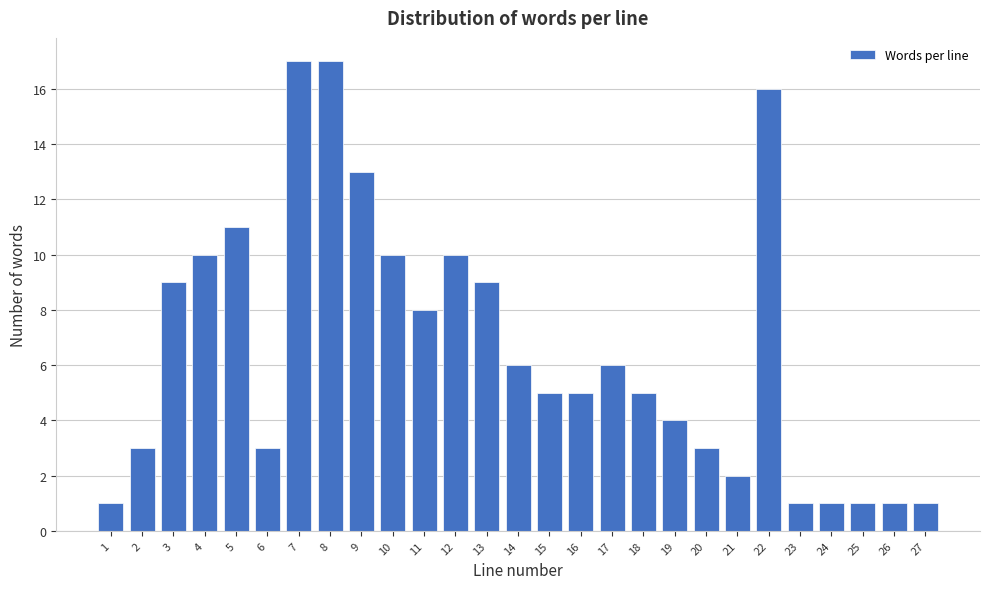

Reading left to right, extract all data points from this chart.

1=1	2=3	3=9	4=10	5=11	6=3	7=17	8=17	9=13	10=10	11=8	12=10	13=9	14=6	15=5	16=5	17=6	18=5	19=4	20=3	21=2	22=16	23=1	24=1	25=1	26=1	27=1